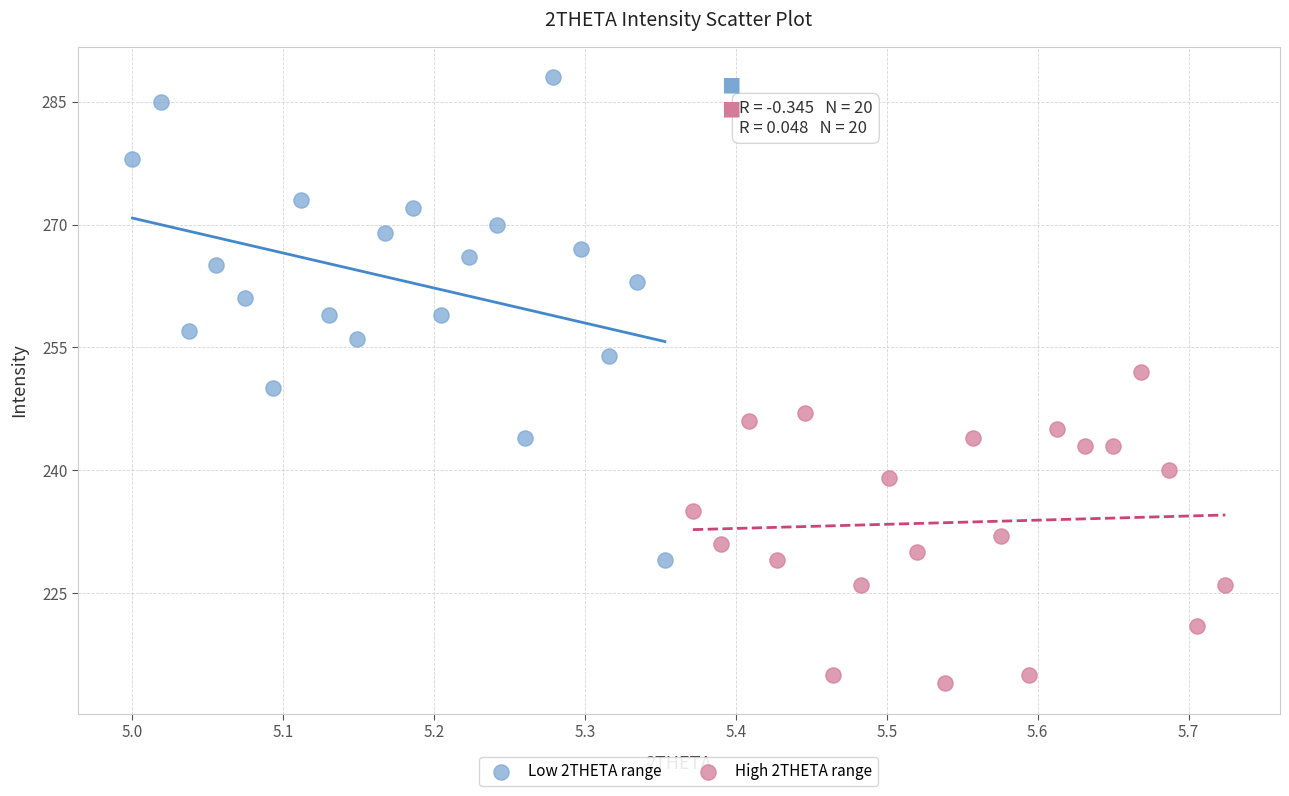

Which series reaches the minimum Y coordinate?

High 2THETA range